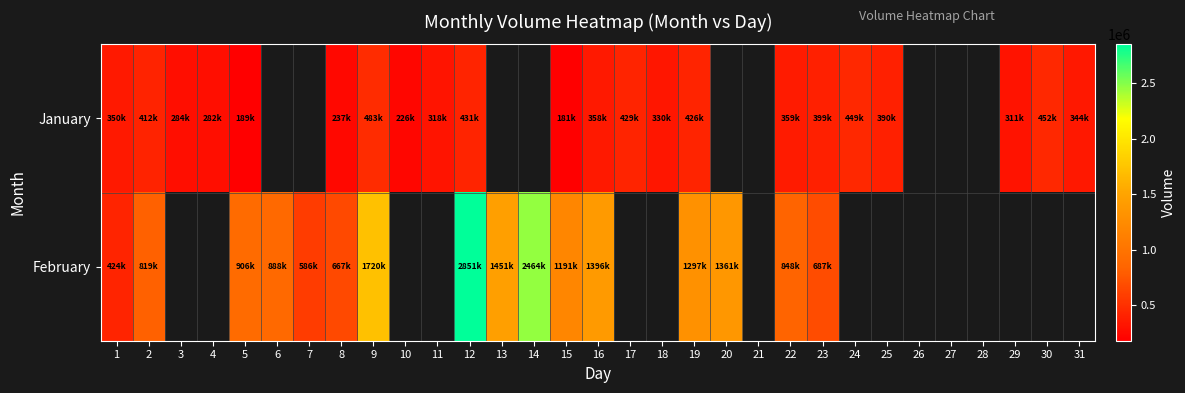

Where is January nearest to the value 332000?

18